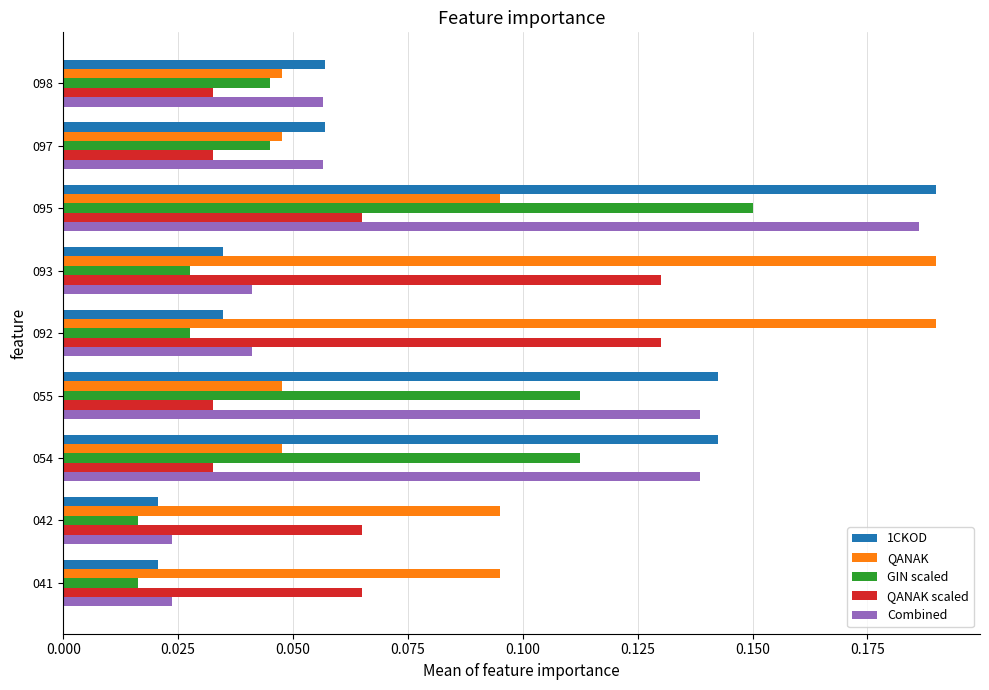

What are all the series names shown in the legend?

1CKOD, QANAK, GIN scaled, QANAK scaled, Combined